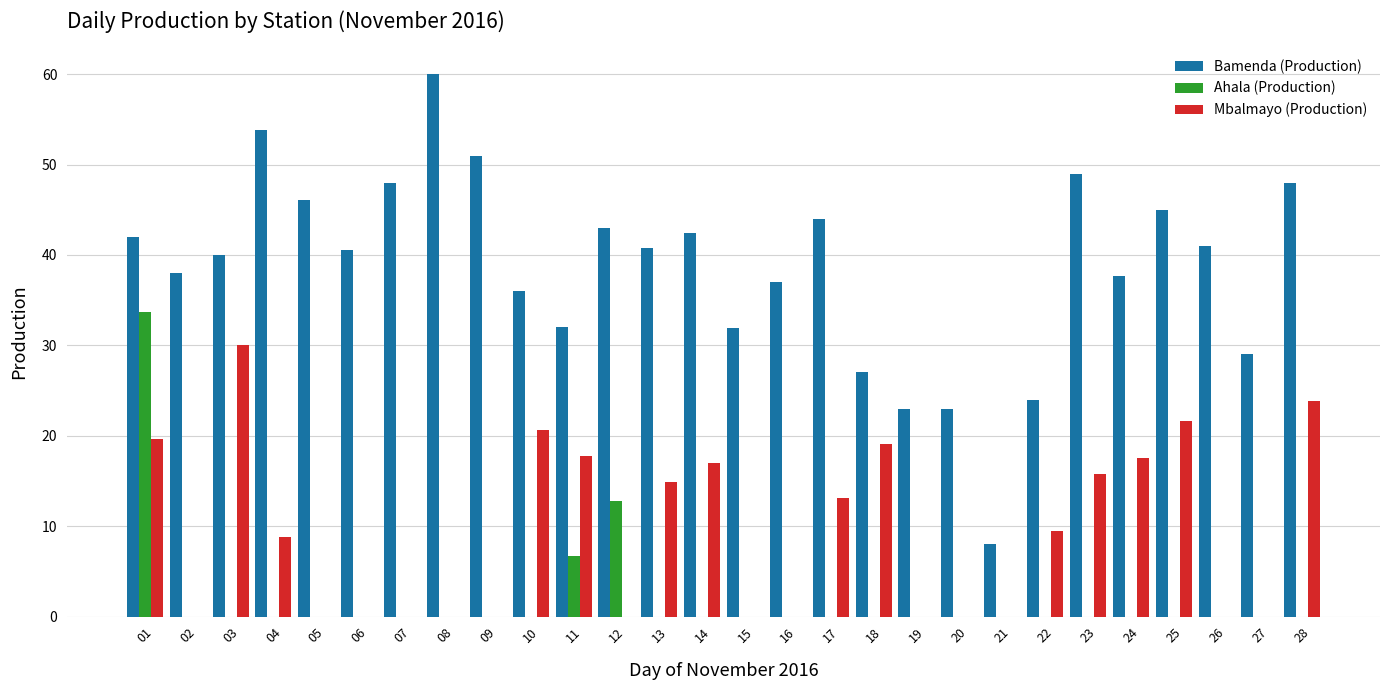

At which label does Bamenda (Production) first exceed 40?

01